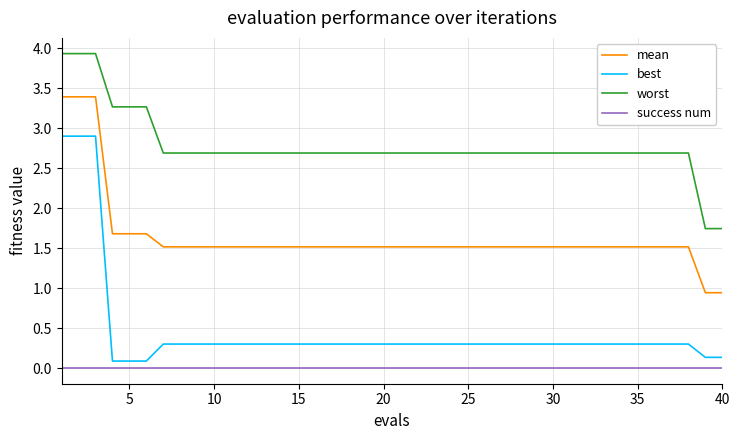

At how many categories does at least one series exceed 0?

40